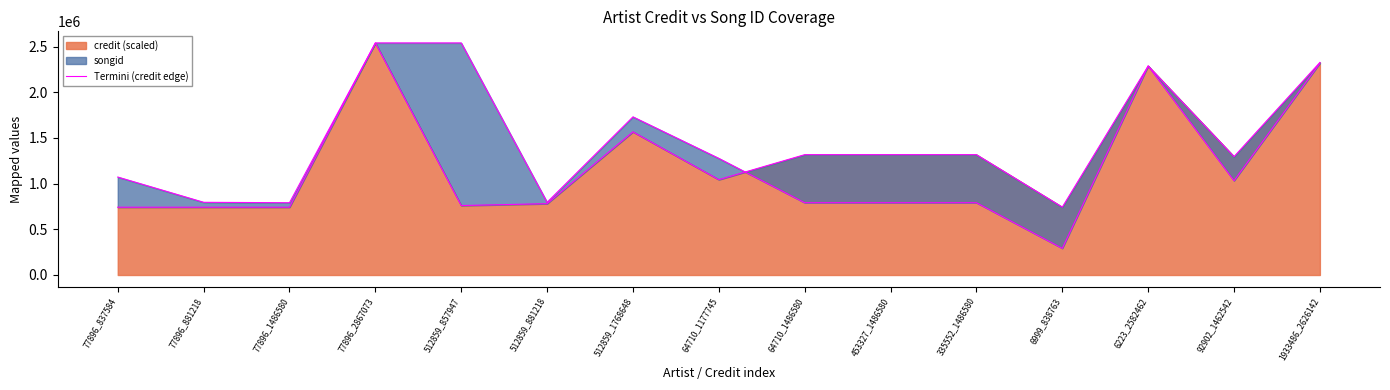

How many points are lower than both their immediate neighbors (excluding endpoints)?

4